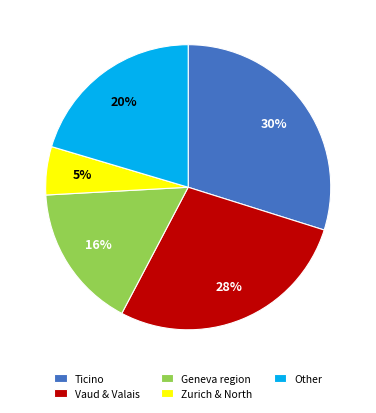

To the nearest percent, what is the average slice percentage?

20%